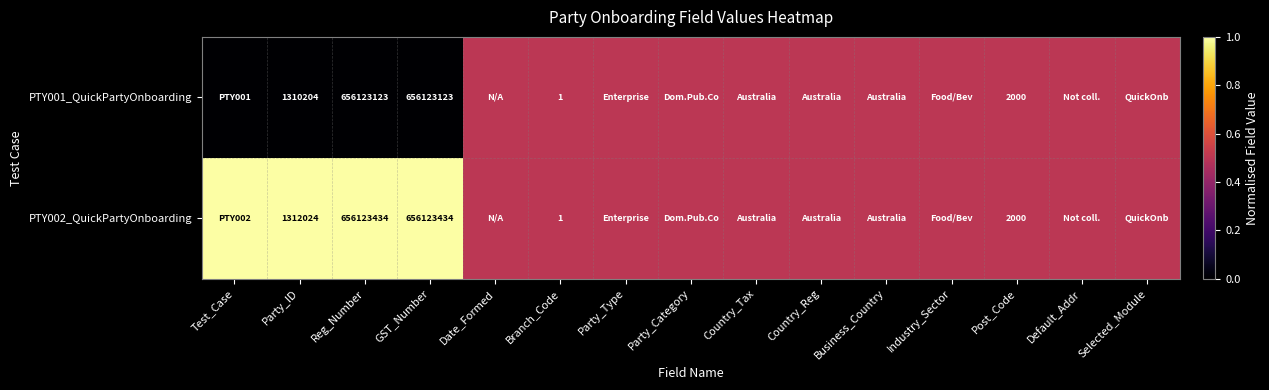

The PTY001_QuickPartyOnboarding series shows 1004916118.0 at GST_Number. True or false?

False